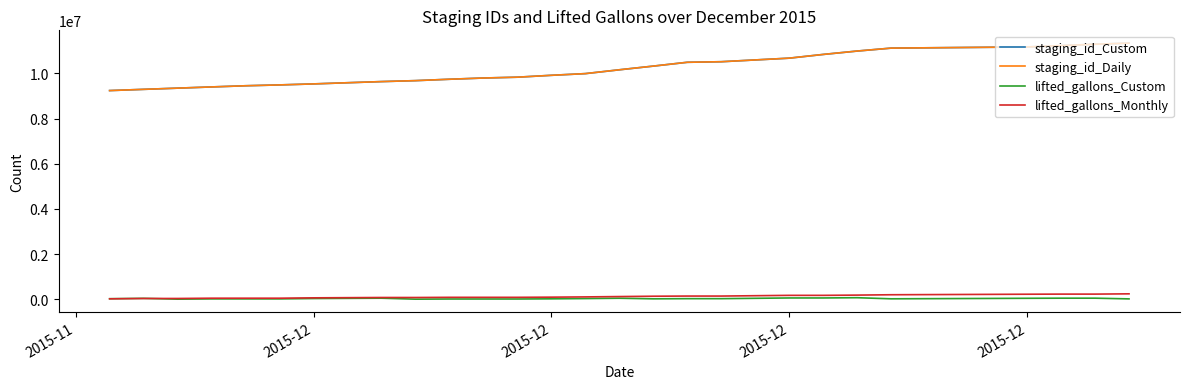

True or false: staging_id_Daily and lifted_gallons_Custom intersect in this chart.

False